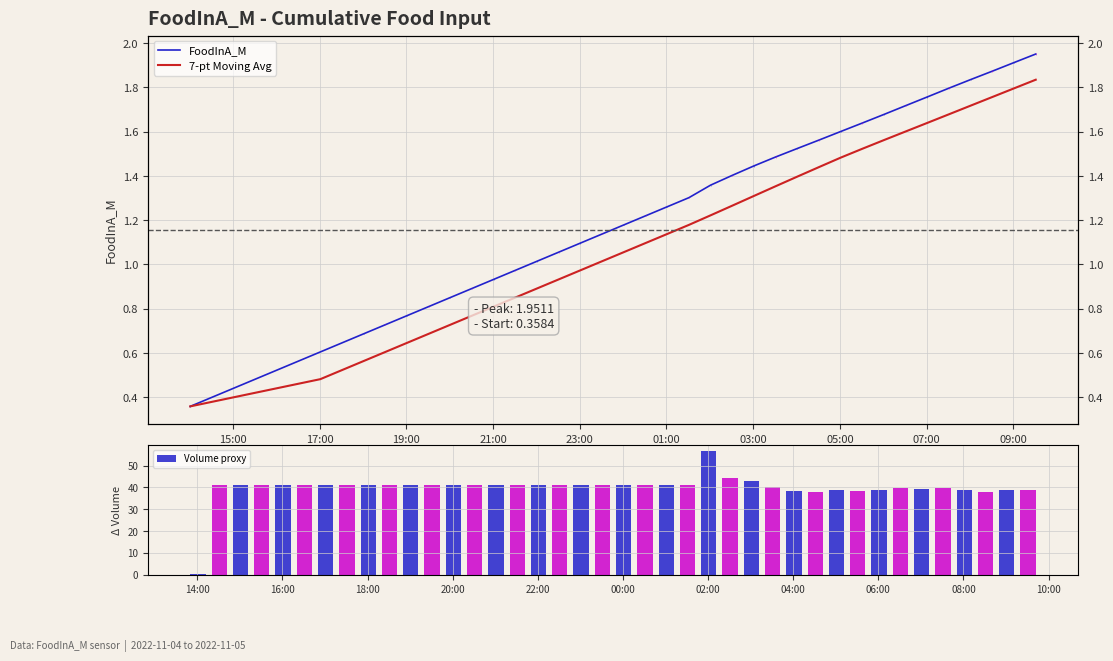

What are all the series names shown in the legend?

FoodInA_M, 7-pt Moving Avg, Volume proxy